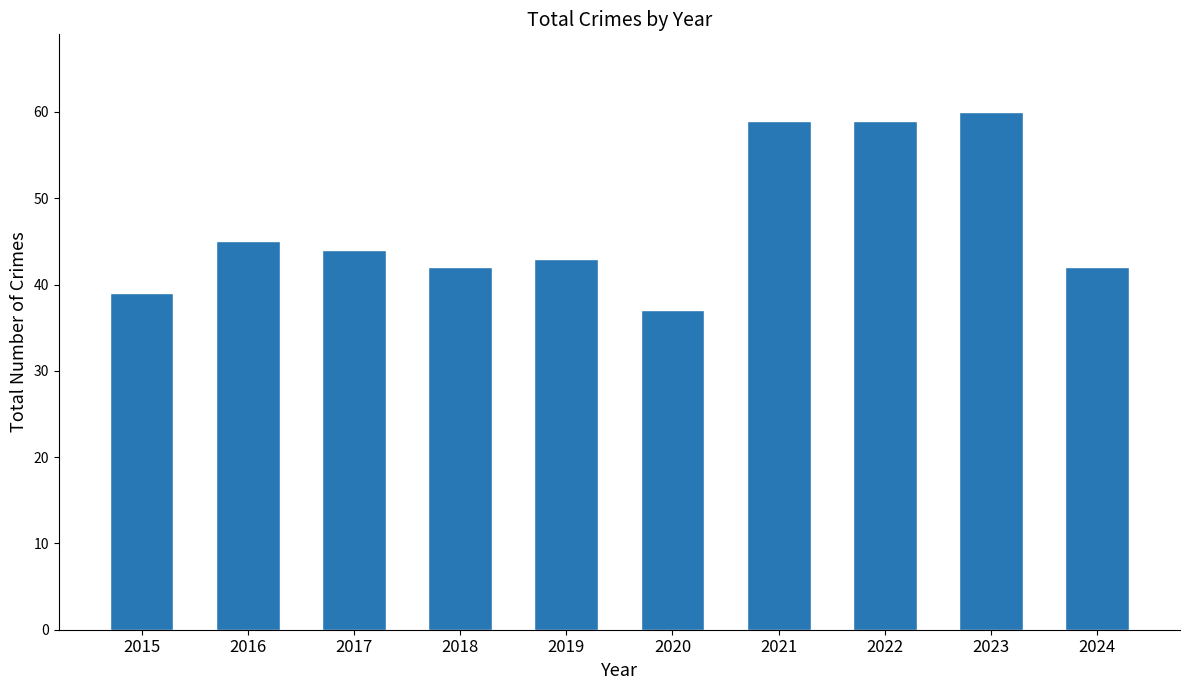

At which category does the chart reach its minimum across all series?

2020